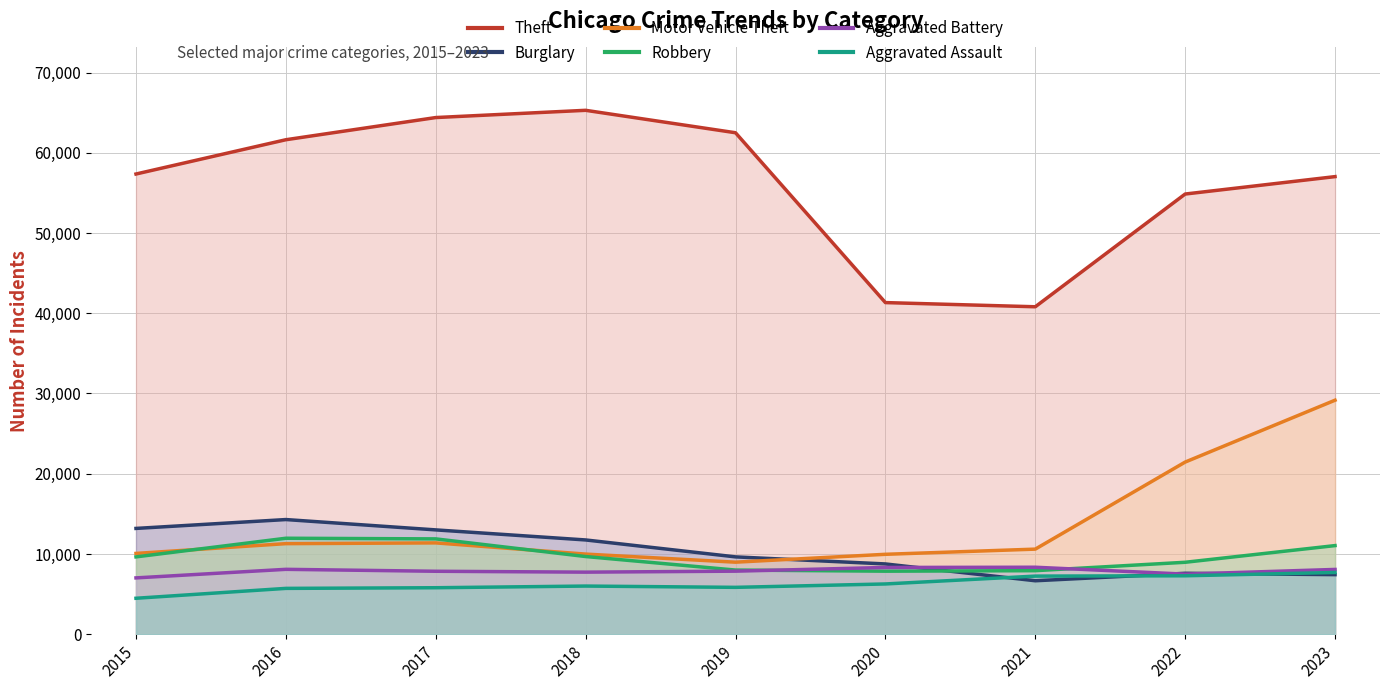

Is it true that Burglary equals 9638 at 2019?

True